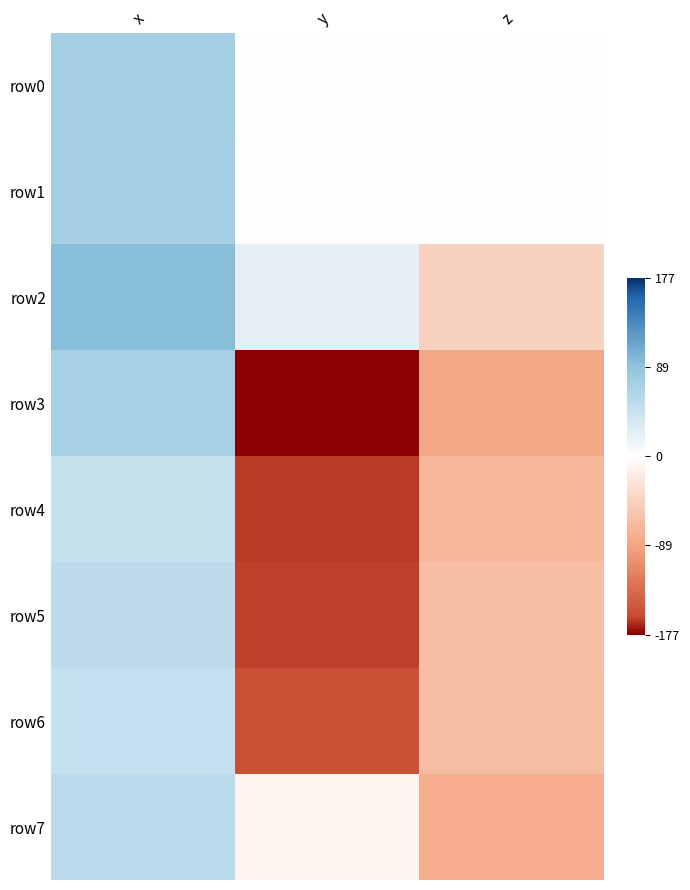

Which label corresponds to the smallest value in the chart?

y